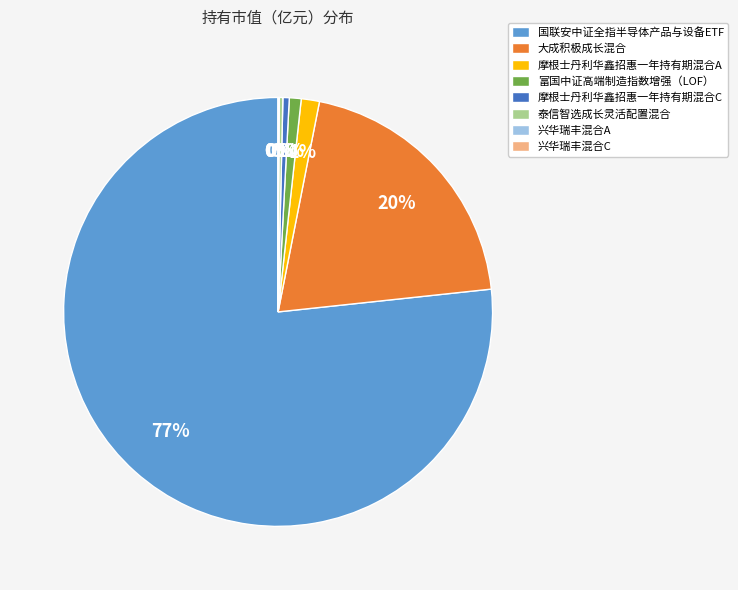

To the nearest percent, what is the average slice percentage?

12%